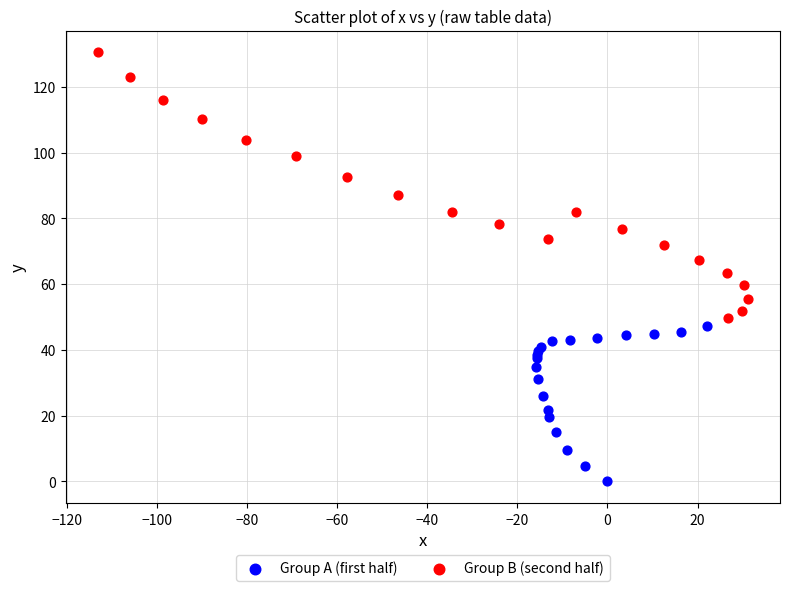

Which series contains the highest Y value?

Group B (second half)